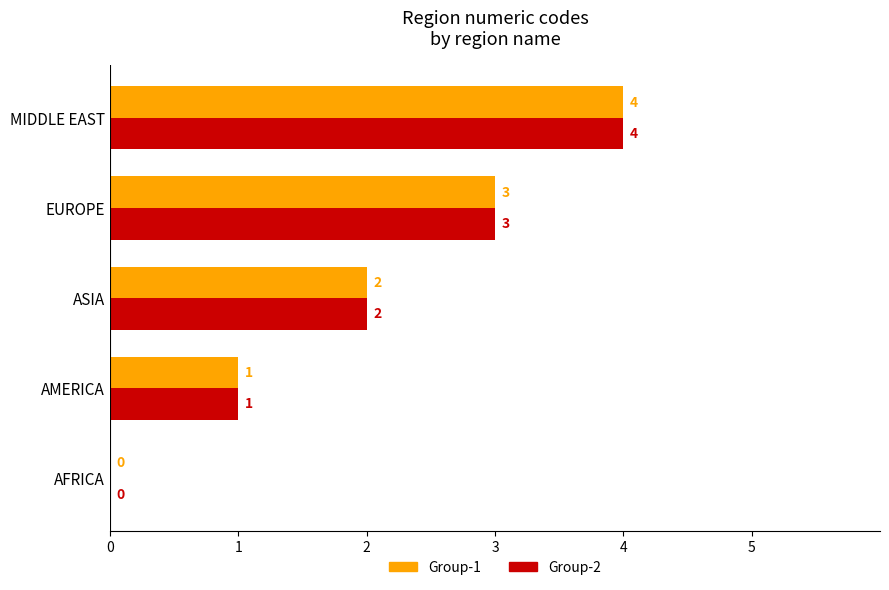

The value of Group-1 at AMERICA is 1. True or false?

True